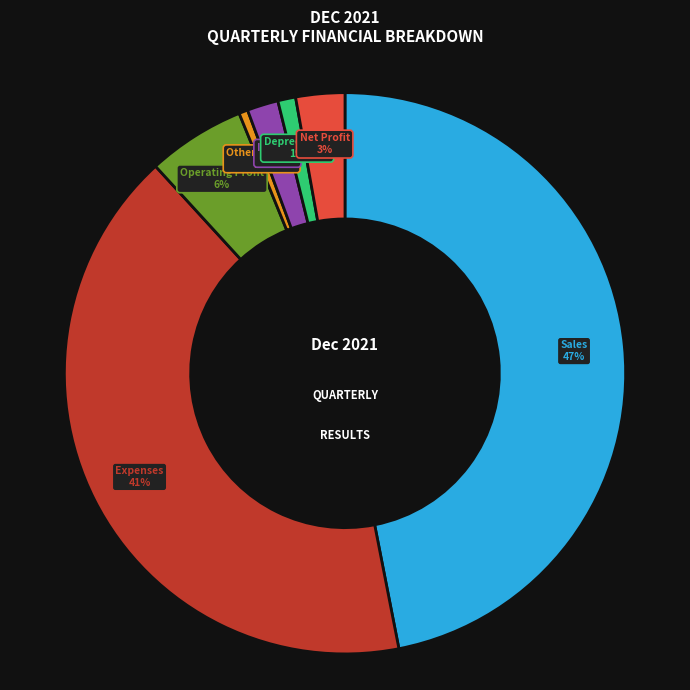

Is Operating Profit the majority of the pie?

No